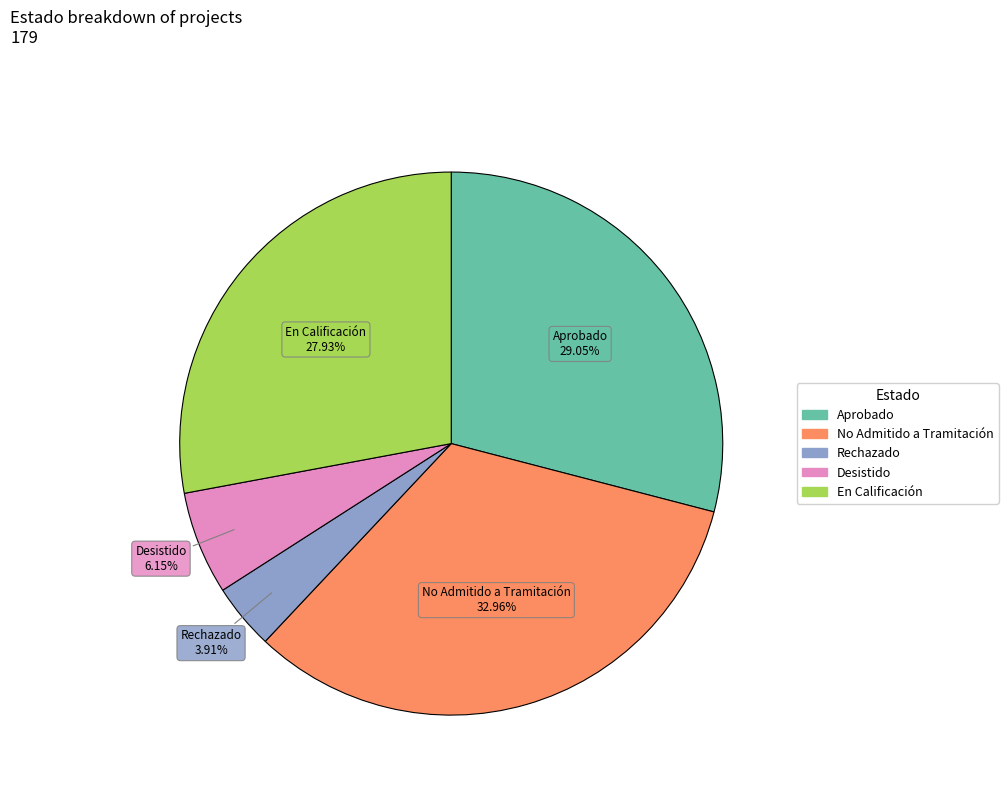

Rank the categories by value from lowest to highest.

Rechazado, Desistido, En Calificación, Aprobado, No Admitido a Tramitación